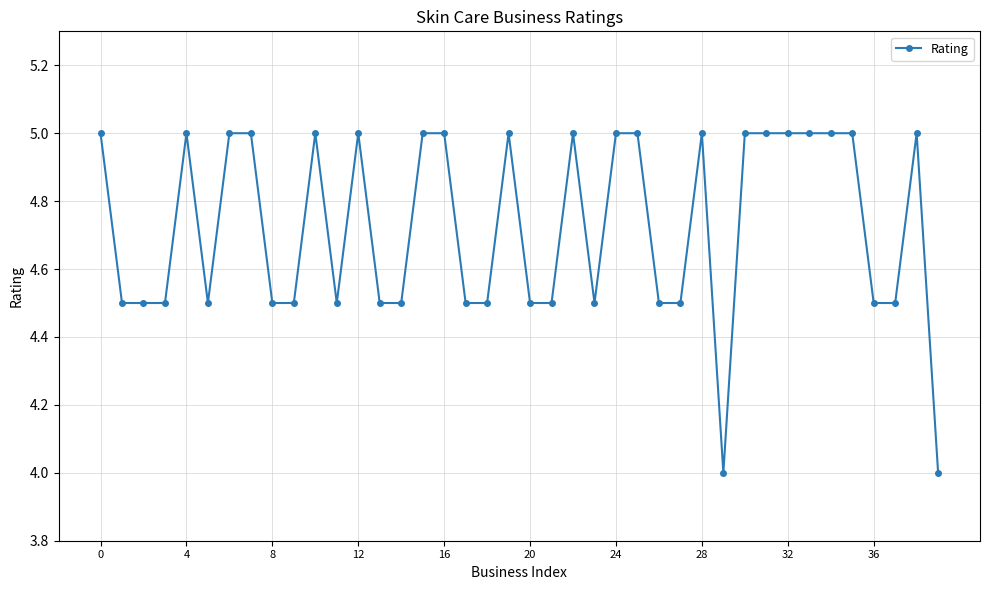

True or false: the data has more than 2 interior local peaks.

True